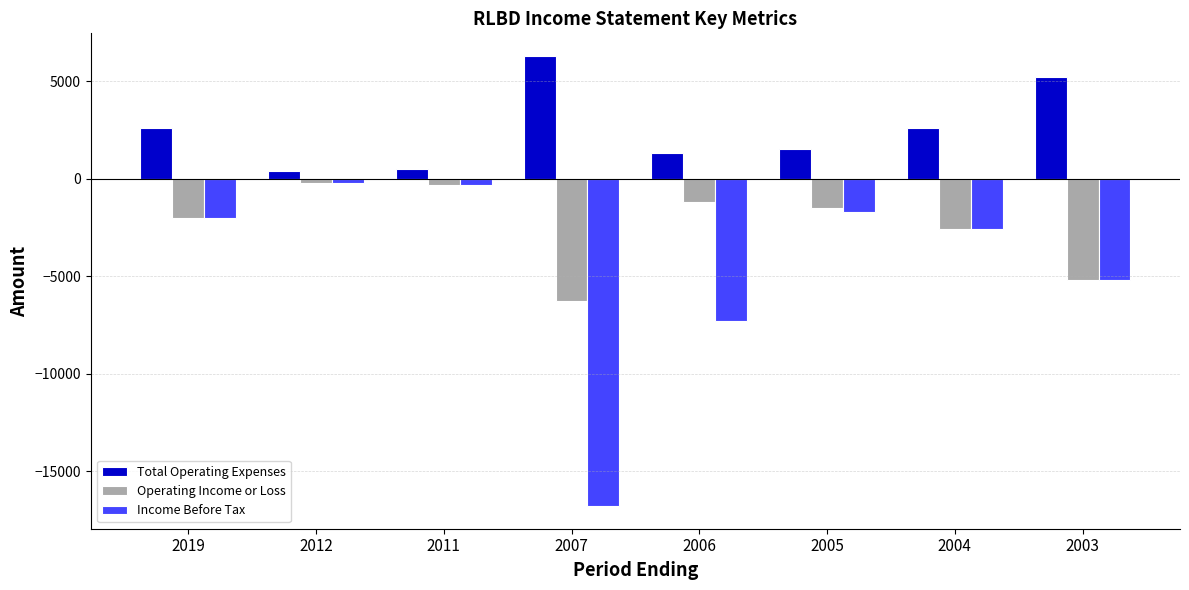

Is the value of Operating Income or Loss at 2005 greater than the value of Income Before Tax at 2006?

Yes